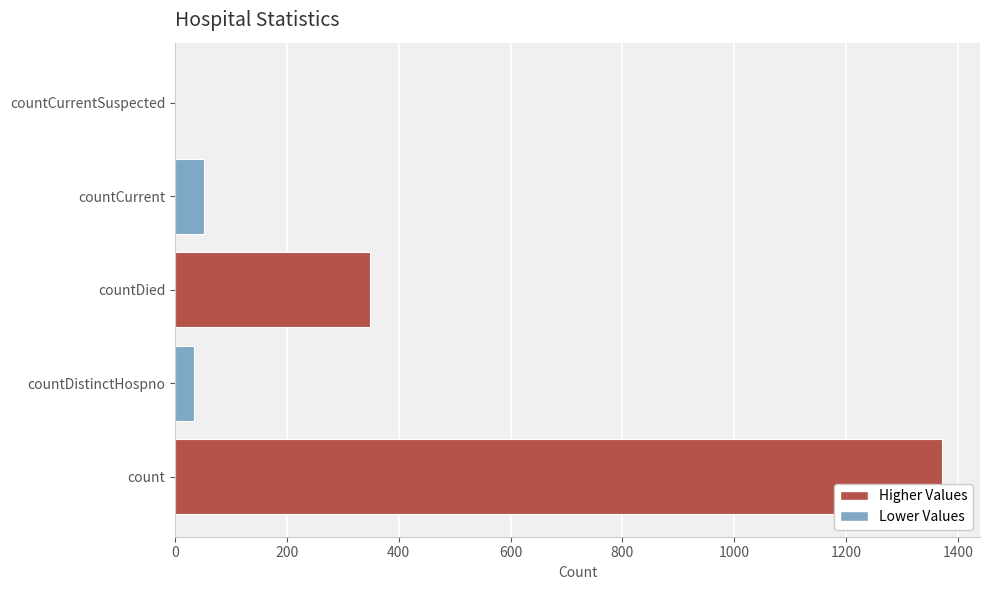

Read the value at count.

1371